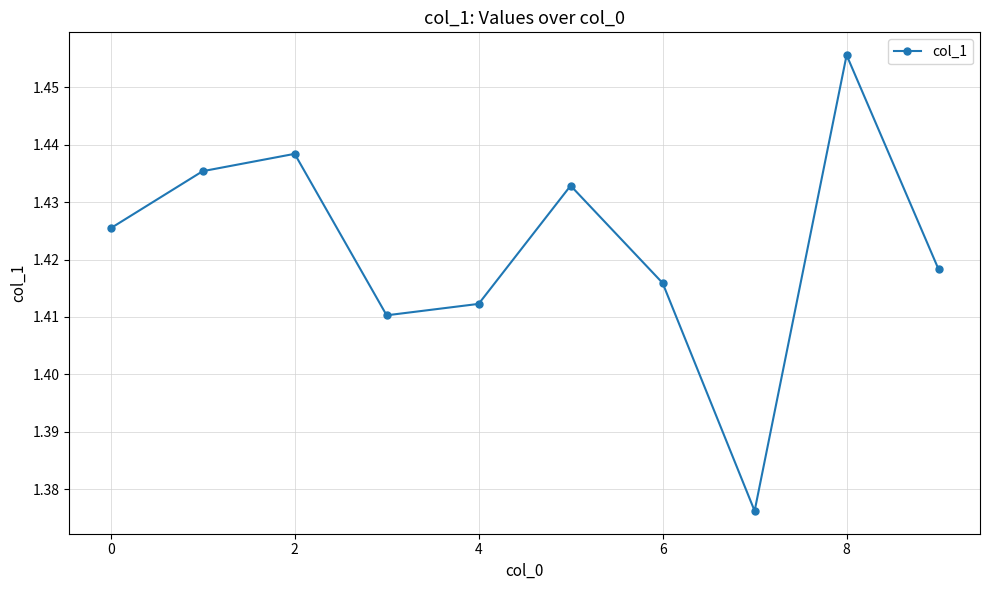

What is the sum of all values?

14.2